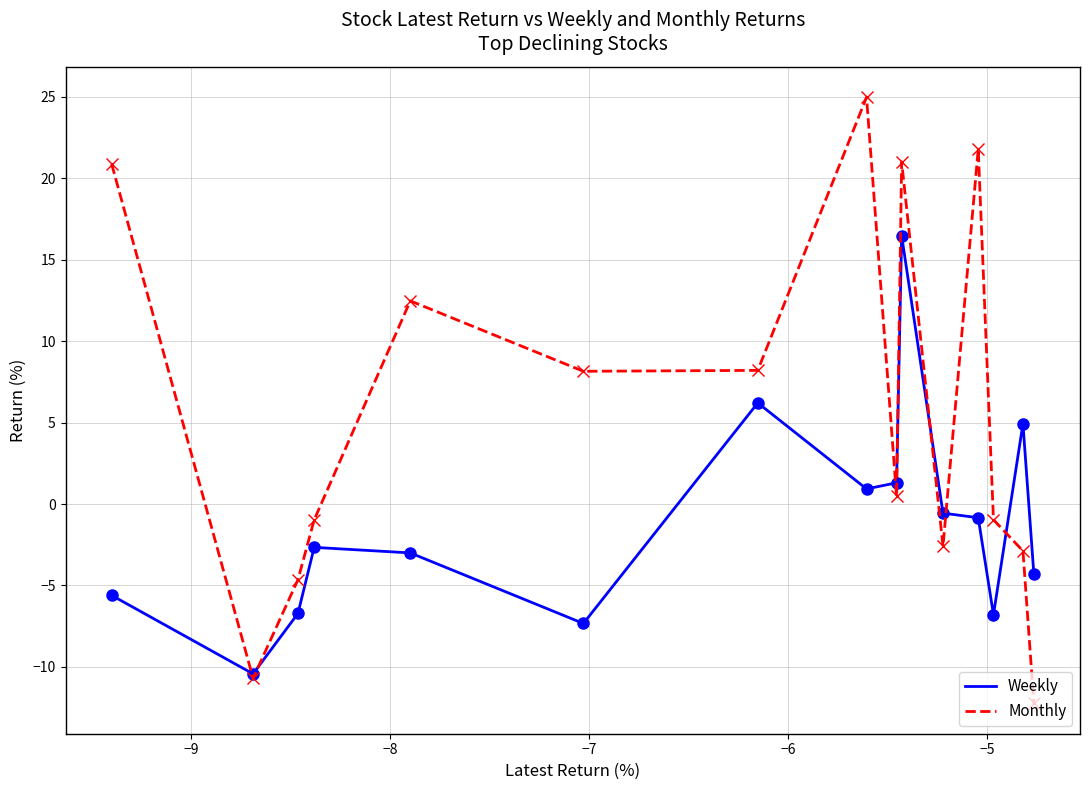

List the series in order of their overall mean, highest first.

Monthly, Weekly